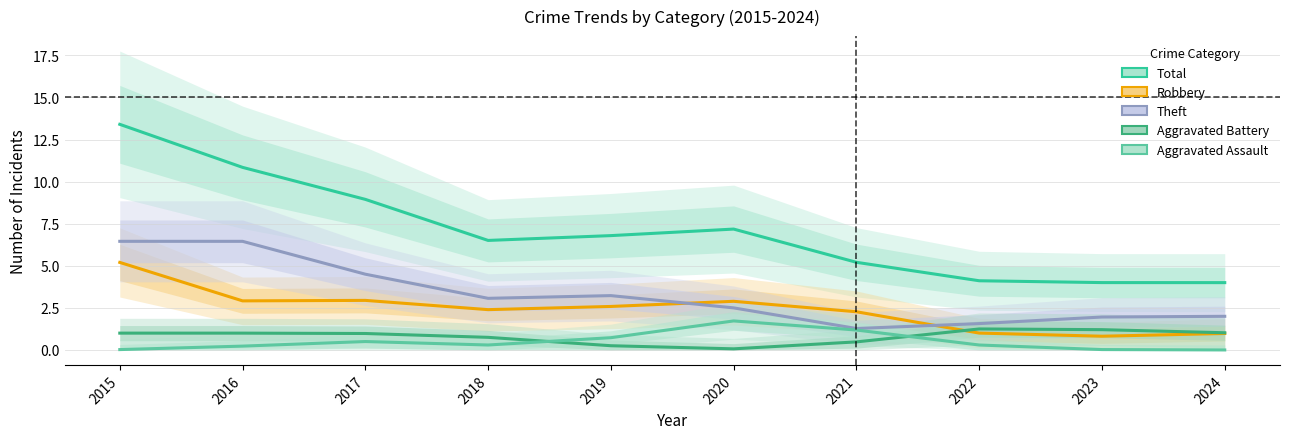

True or false: Total has a value of 4.0 at 2023.

True